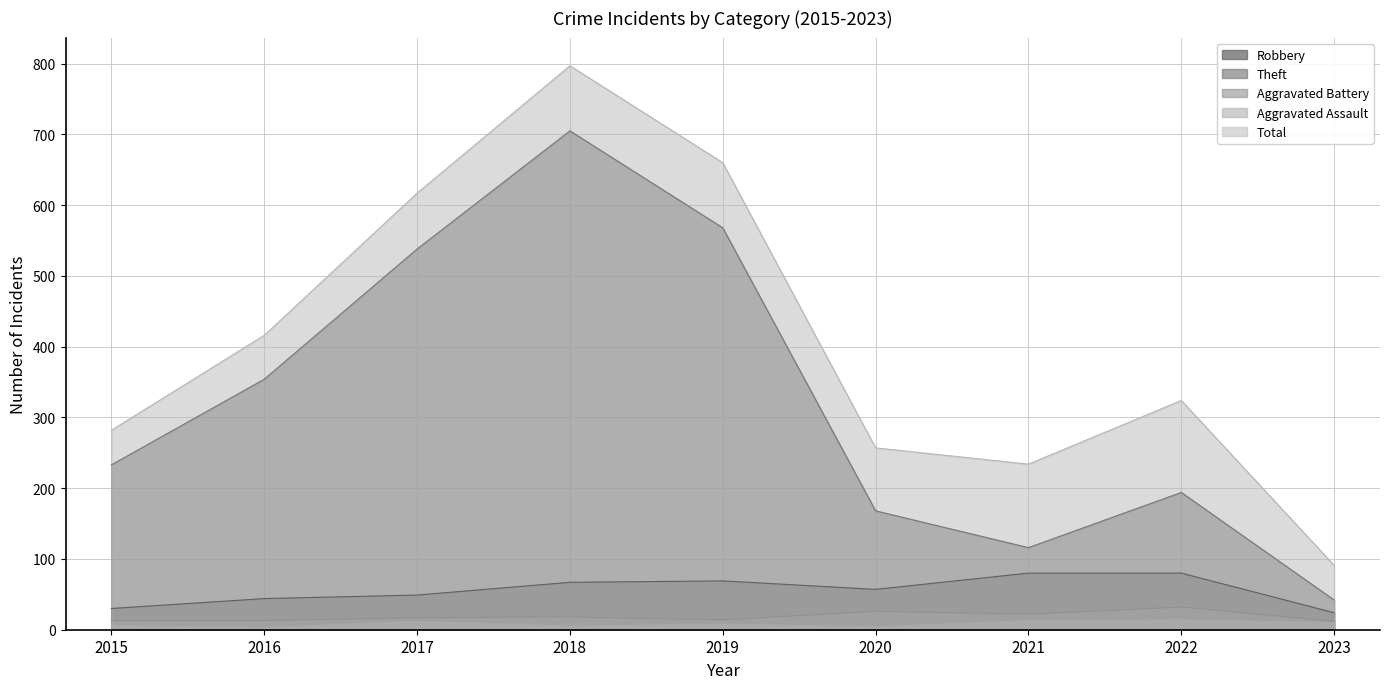

What is the difference between the second highest and minimum values in the Aggravated Battery series?

14